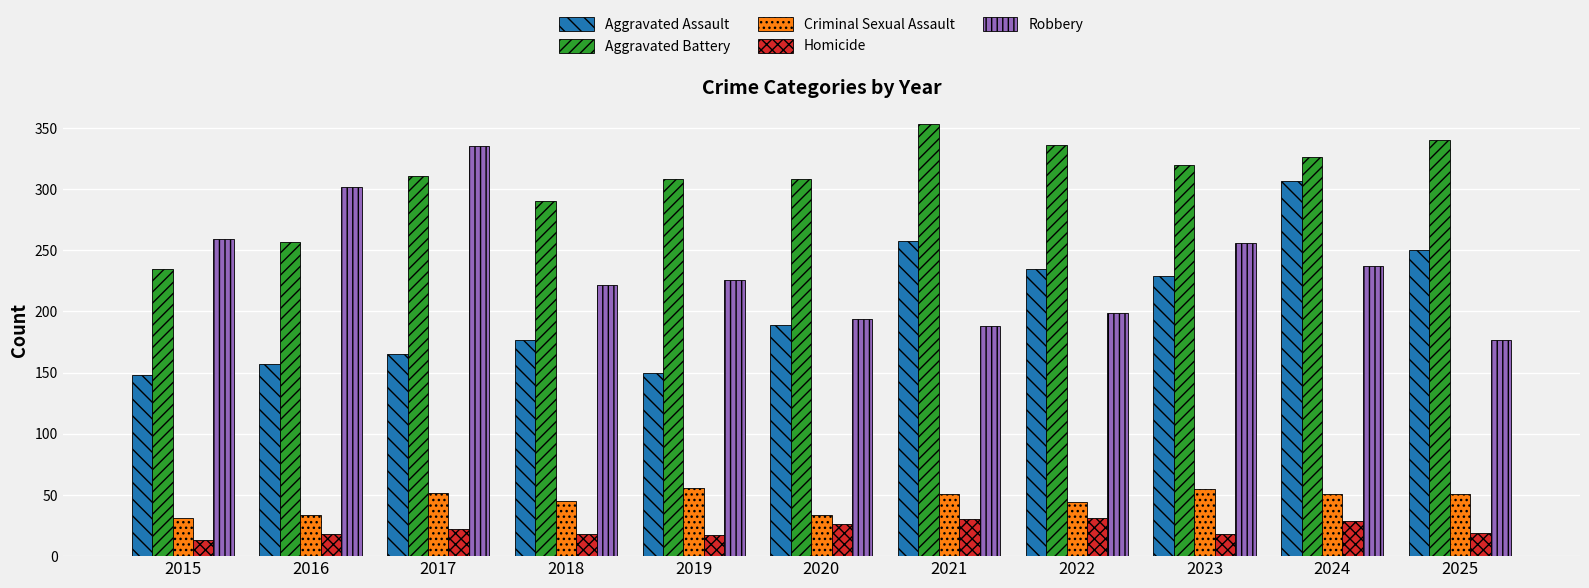

What are all the series names shown in the legend?

Aggravated Assault, Aggravated Battery, Criminal Sexual Assault, Homicide, Robbery